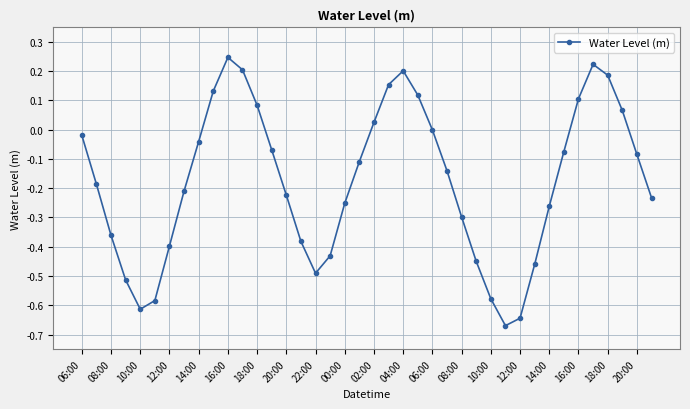

How many distinct data groups are displayed?

1